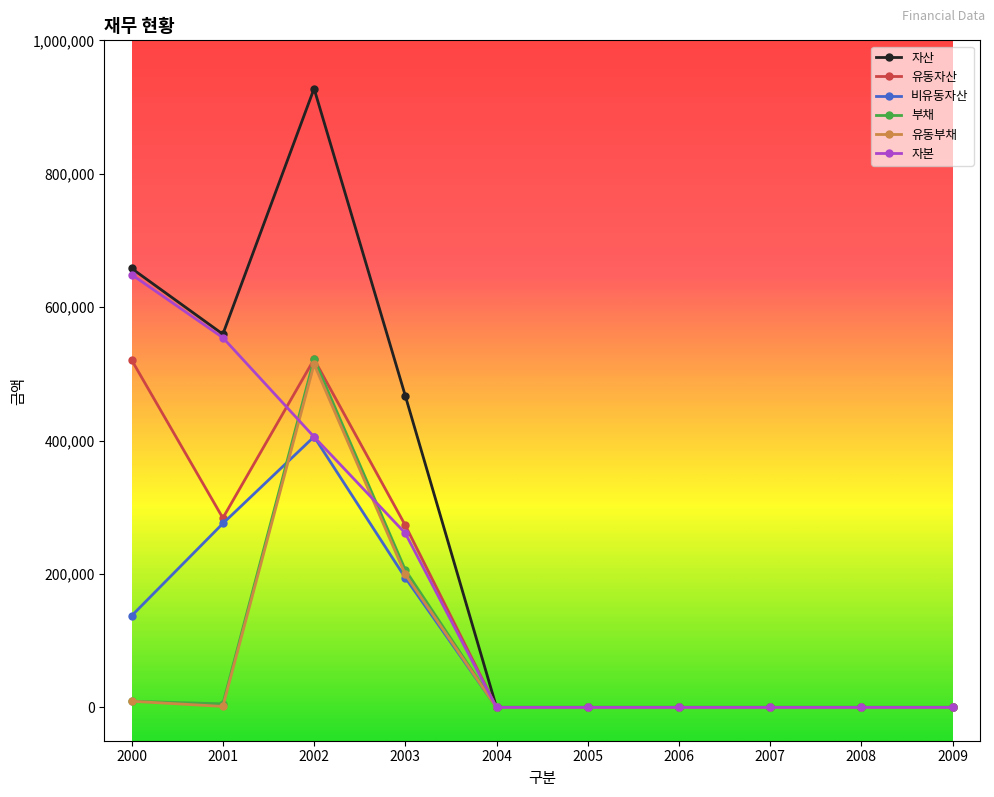

Is this an area chart (filled region under the line)?

No